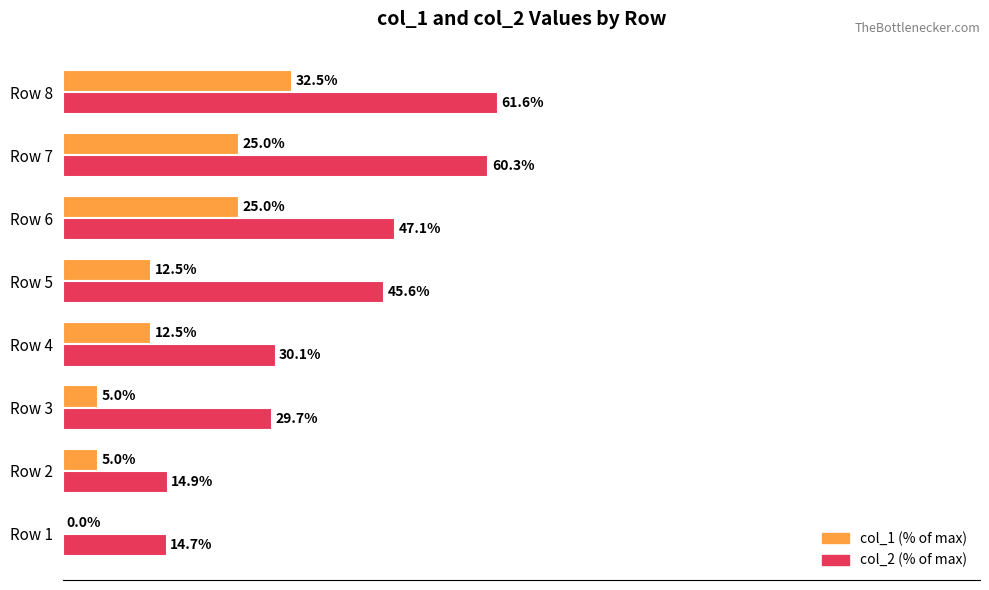

Which label corresponds to the largest value in the chart?

Row 8